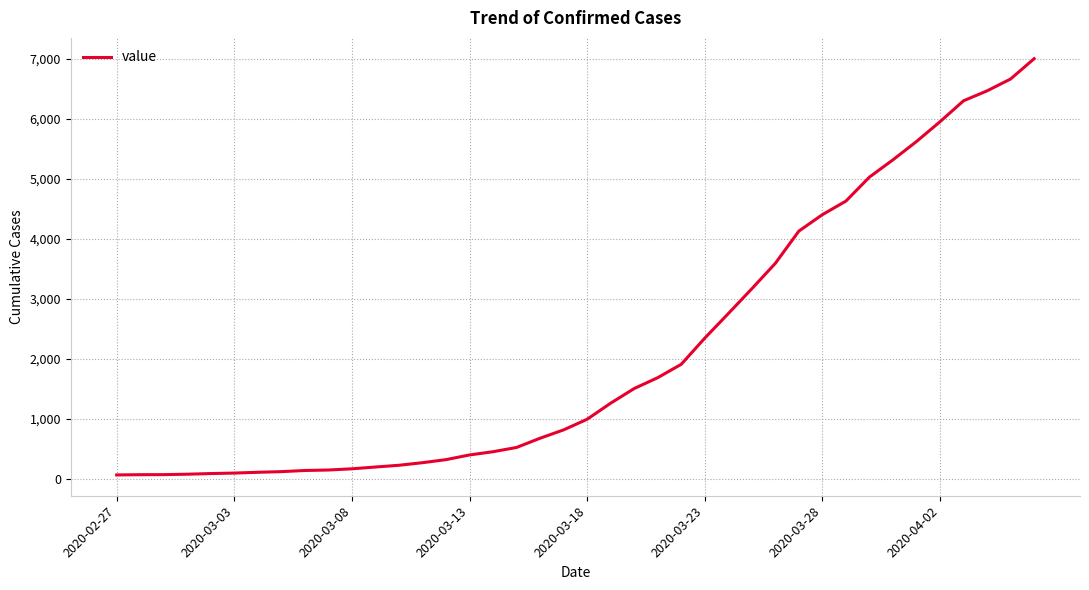

What is the difference between the maximum and minimum values?

6937